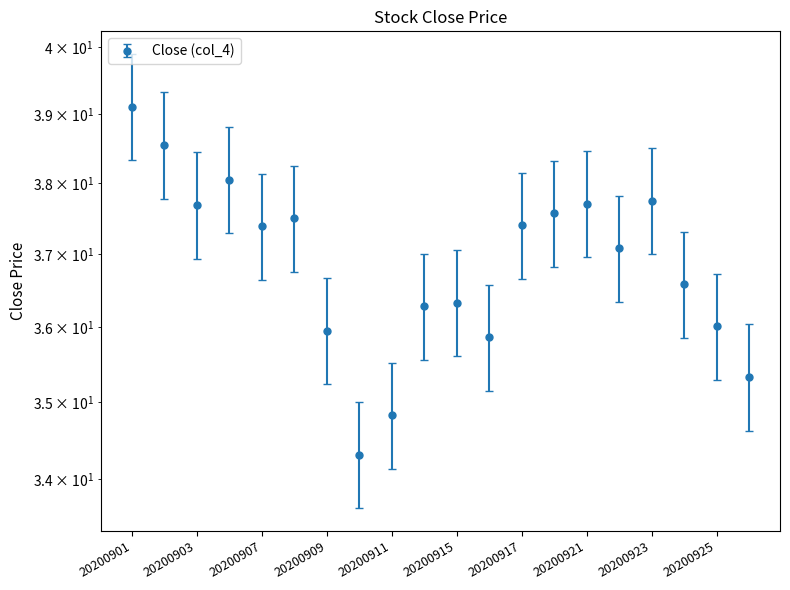

Which label corresponds to the smallest value in the chart?

20200910